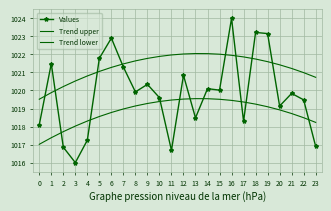

List the series in order of their peak value, lowest first.

Trend lower, Trend upper, Values